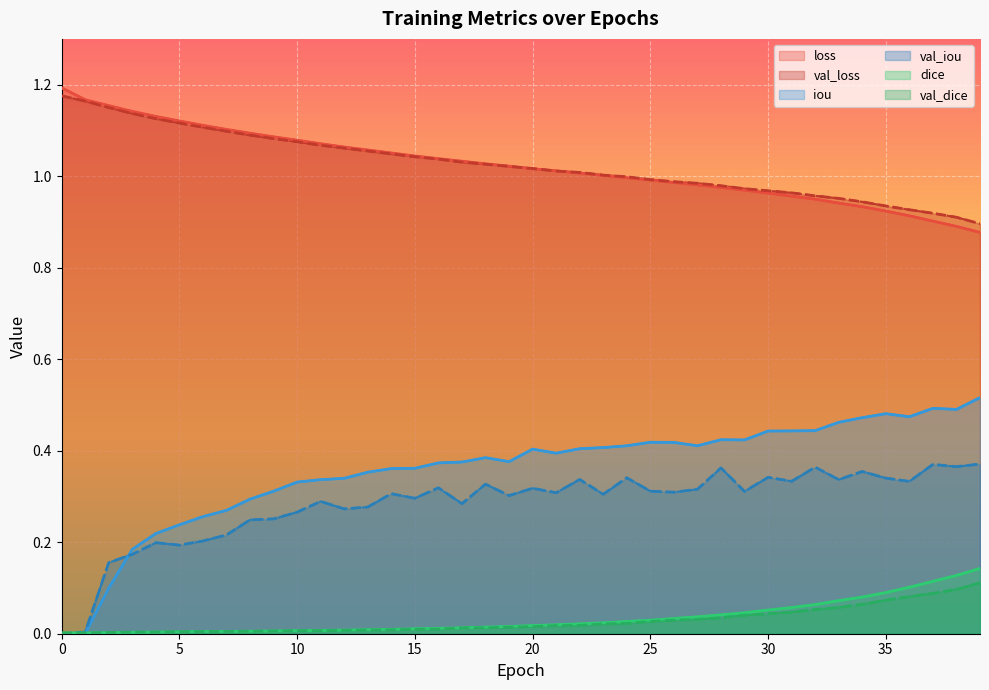

What is the average value of the loss series?

1.0